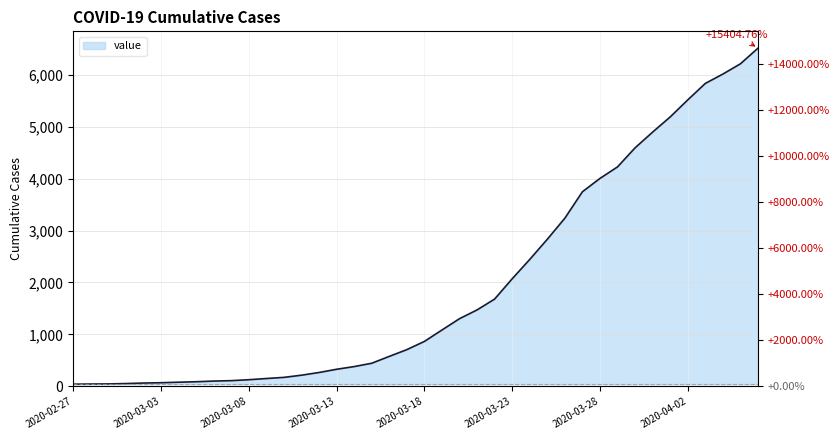

What is the label of the 17th point from the left?

2020-03-14